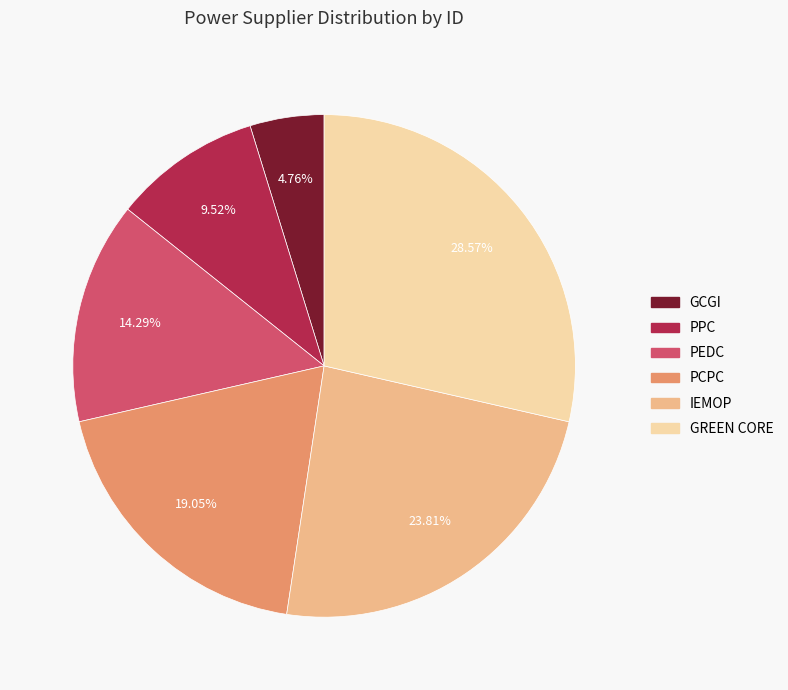

What is the ratio of the value at PPC to the value at IEMOP?

0.4